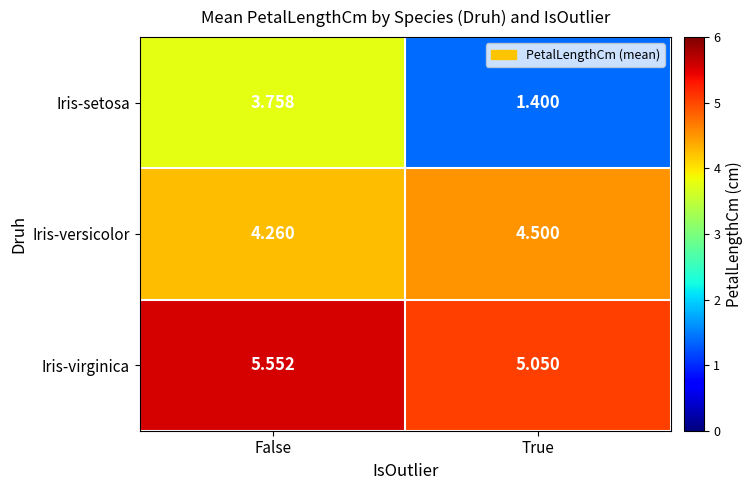

Which series changed the most between False and True?

Iris-setosa